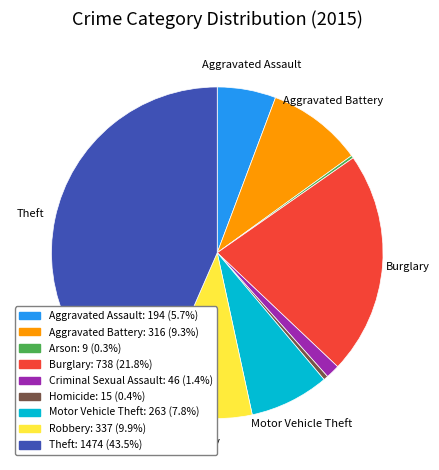

Does Burglary account for over 50% of the chart?

No